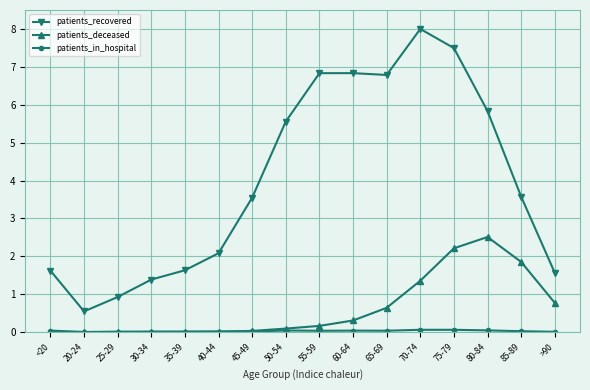

What is the label of the 4th point from the right?

75-79